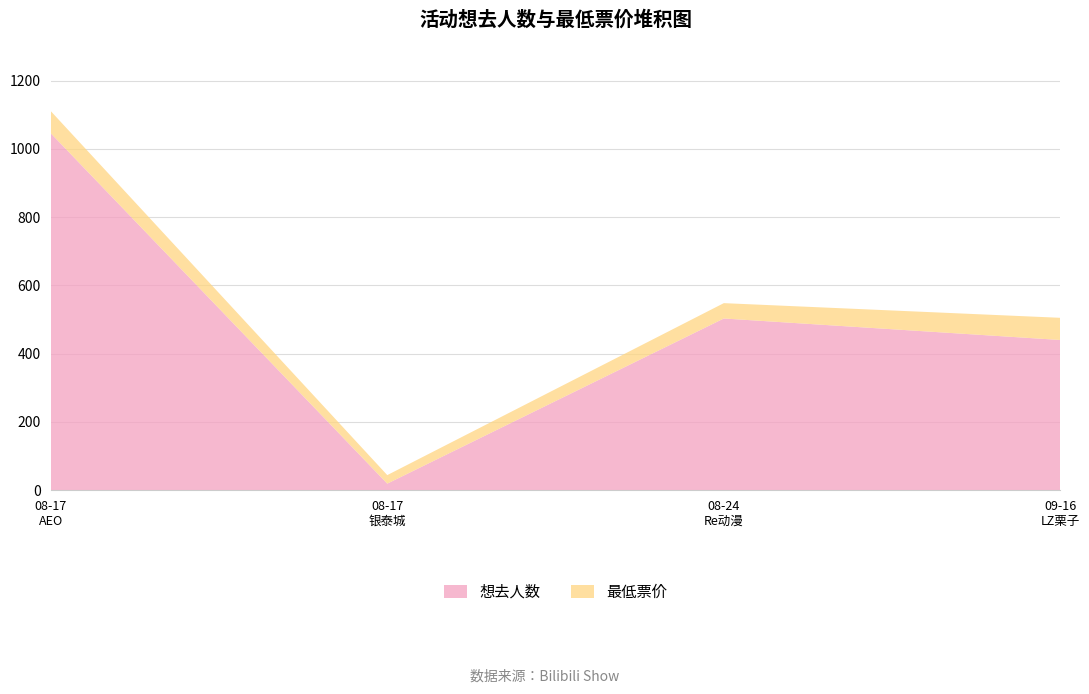

Reading left to right, transcribe all the data shown in this chart.

想去人数: 1046	19	503	440
最低票价: 65	25	45	65